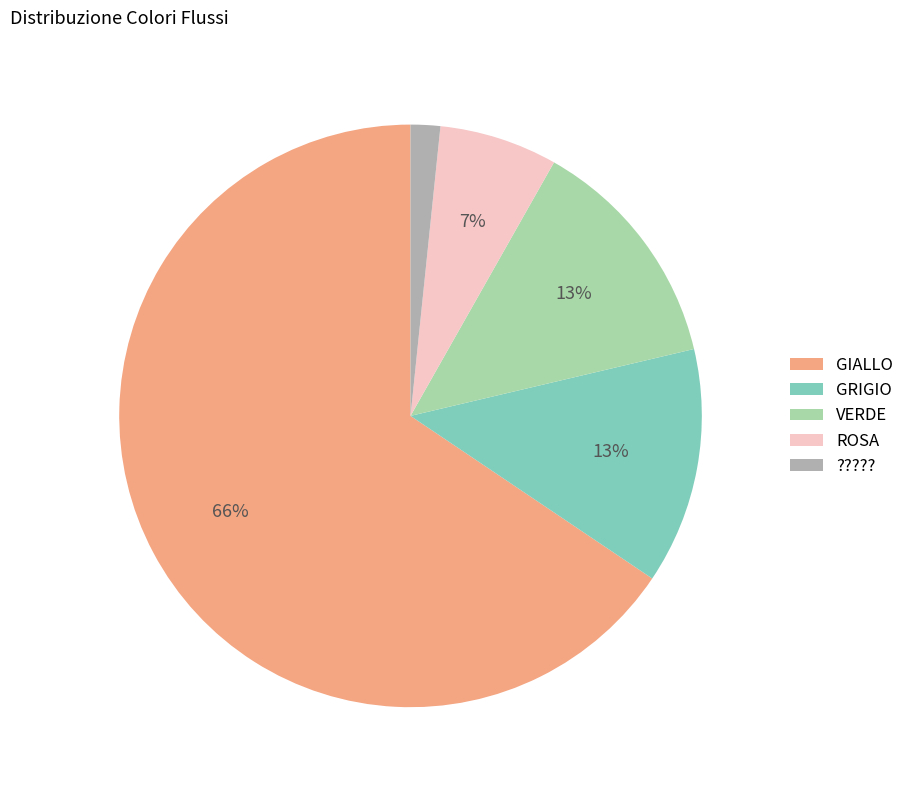

Count the number of slices in the pie.

5